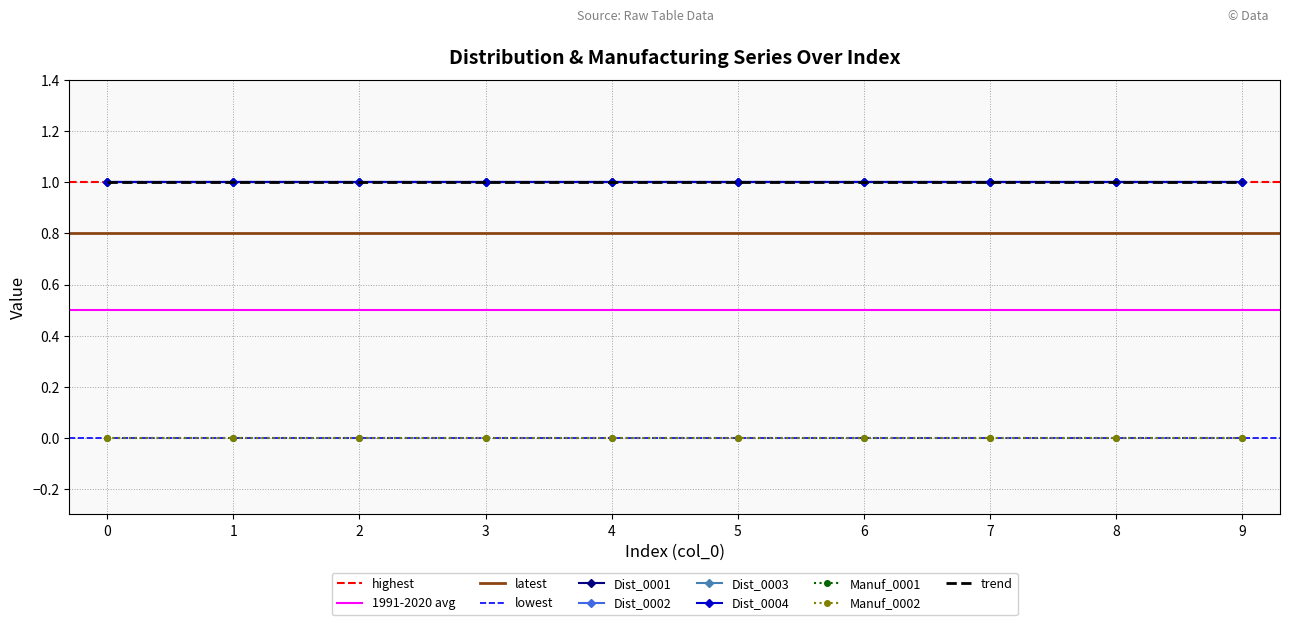

What is the average value of the Dist_0004 series?

1